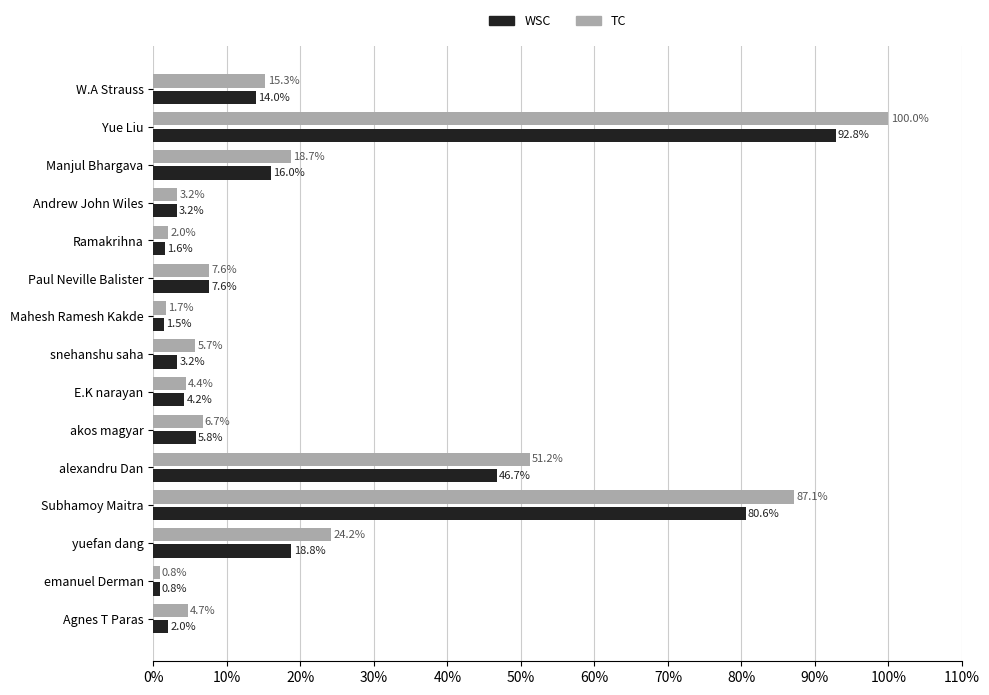

Rank the series at Manjul Bhargava from highest to lowest value.

TC, WSC